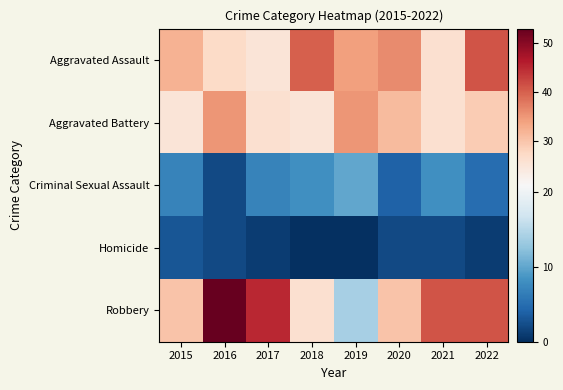

How many categories are shown in the chart?

8